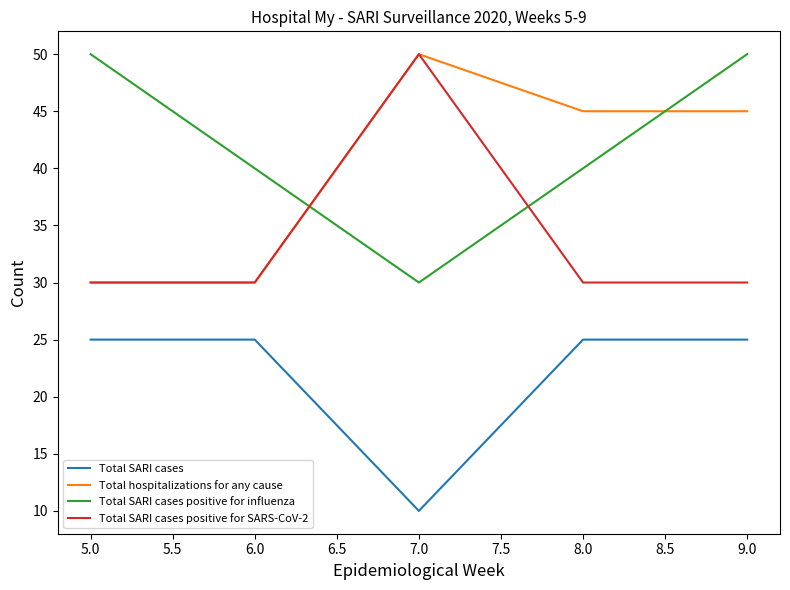

At which label does Total hospitalizations for any cause reach its peak?

7.0